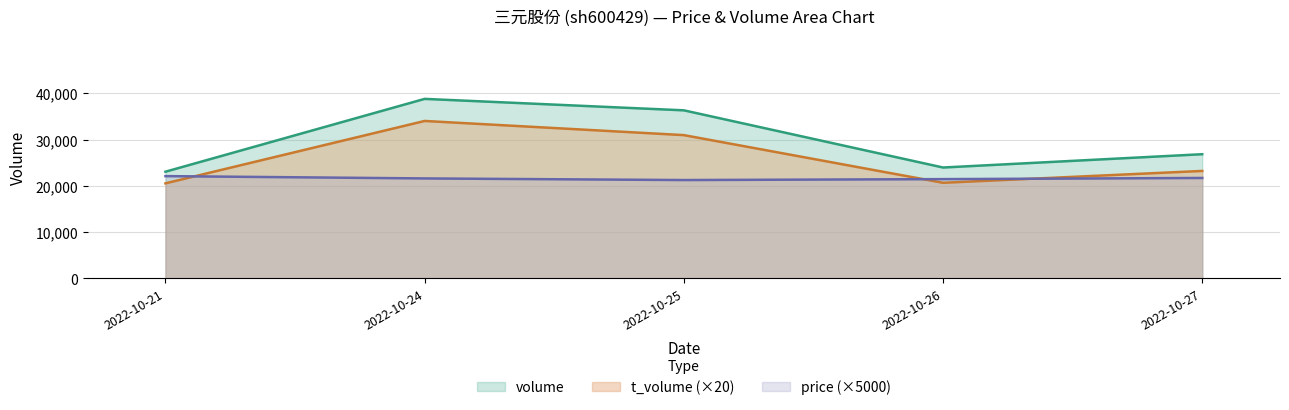

Is the value of volume at 2022-10-26 greater than the value of t_volume at 2022-10-25?

No